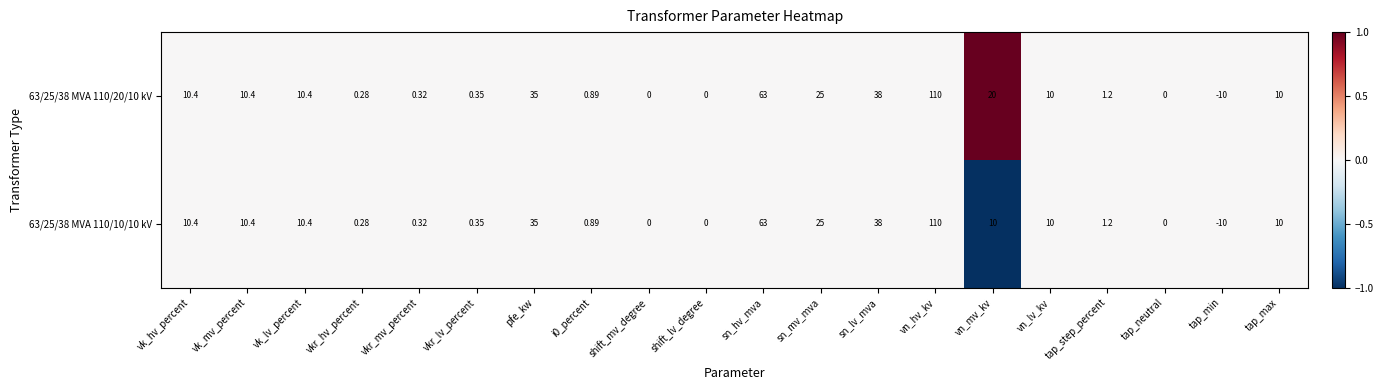

Is the value of 63/25/38 MVA 110/10/10 kV at i0_percent greater than the value of 63/25/38 MVA 110/20/10 kV at vk_lv_percent?

No